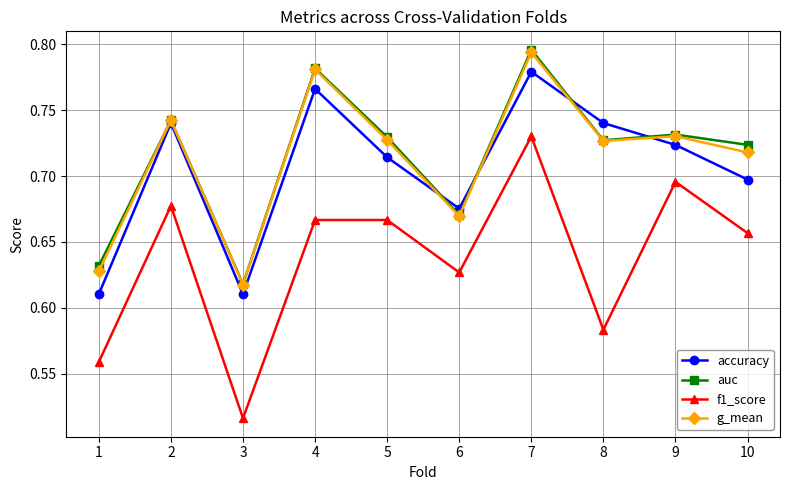

Is this an area chart (filled region under the line)?

No